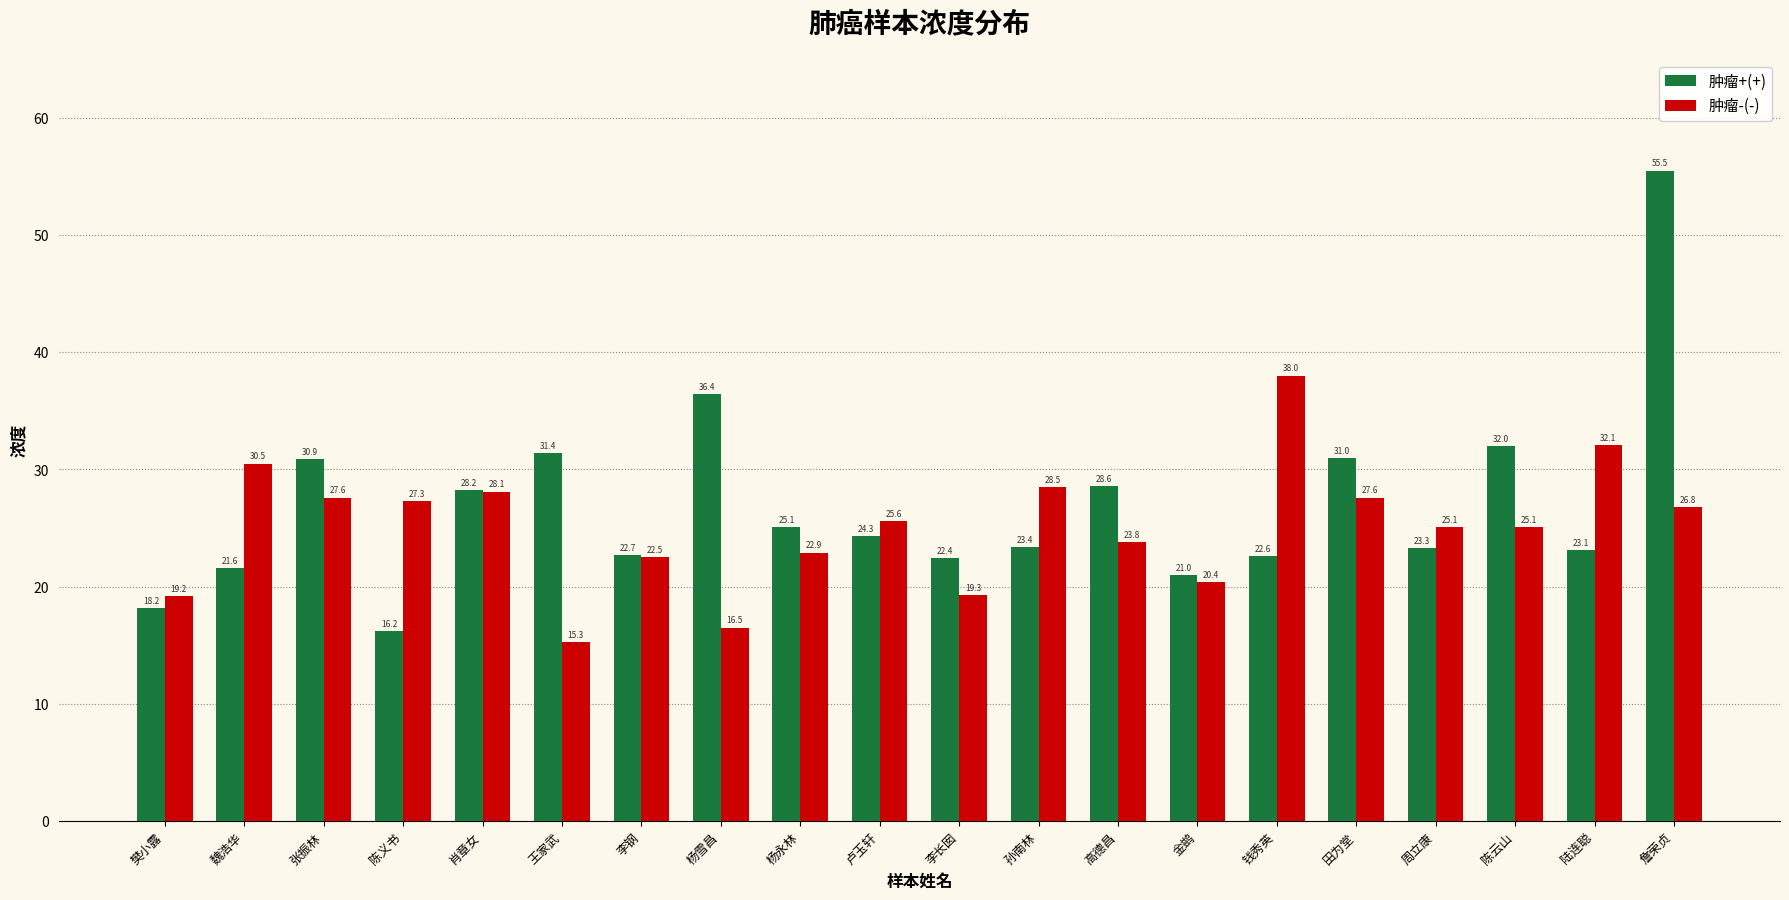

What is the label of the 6th bar from the left?

王家武